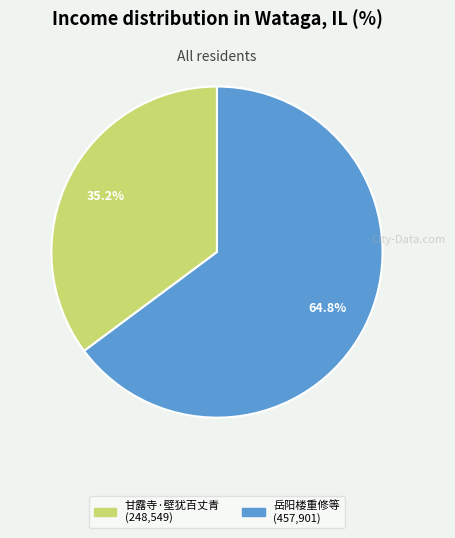

Is there any slice that represents more than half of the pie?

Yes